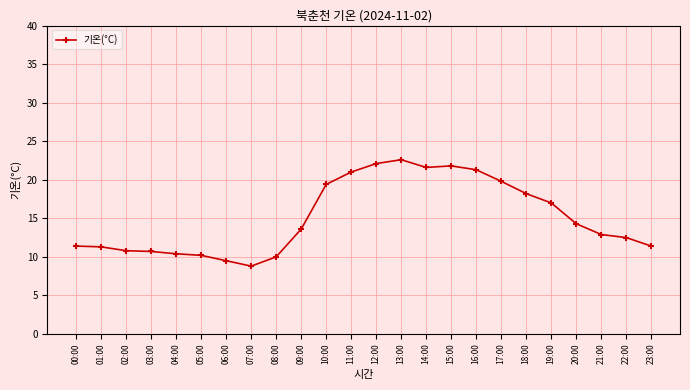

How many categories are shown in the chart?

24